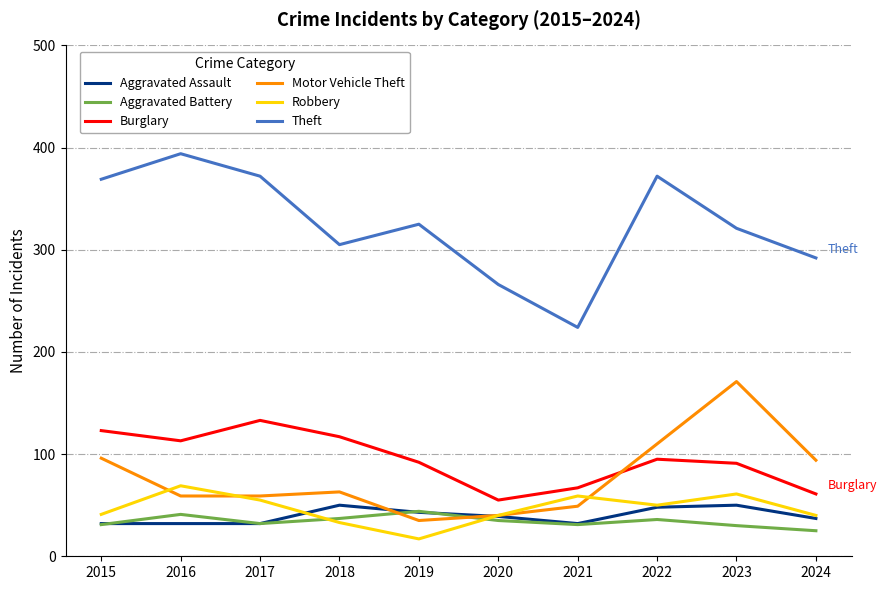

What is the minimum value shown in the chart?

17